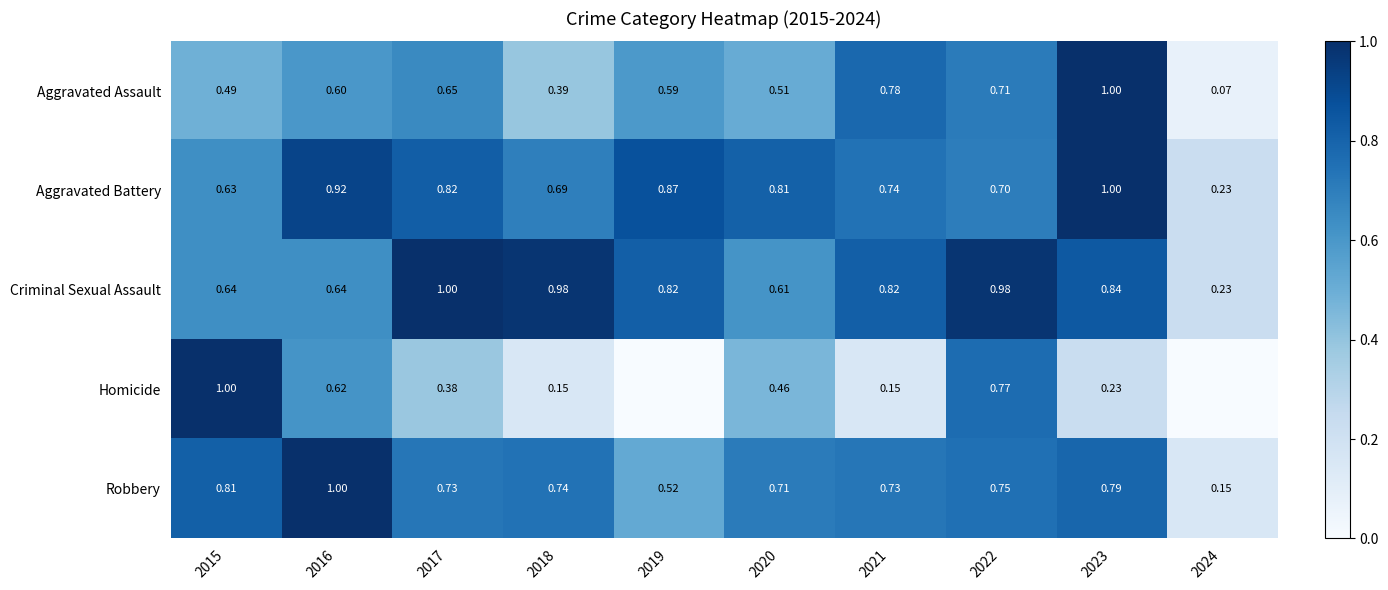

What is the total value across all series at 2023?

3.9